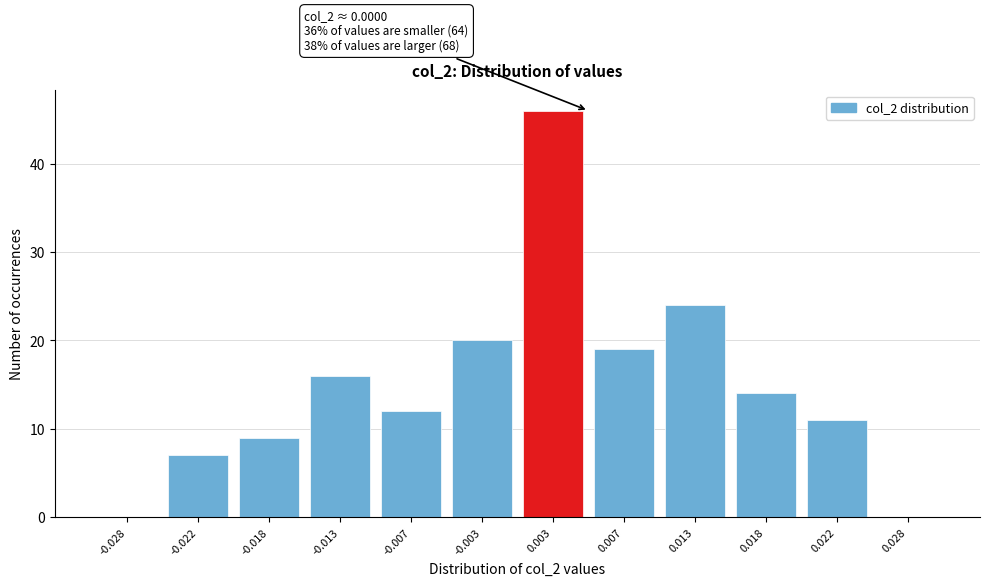

Reading left to right, list all the values displayed in this chart.

-0.028=0	-0.022=7	-0.018=9	-0.013=16	-0.007=12	-0.003=20	0.003=46	0.007=19	0.013=24	0.018=14	0.022=11	0.028=0